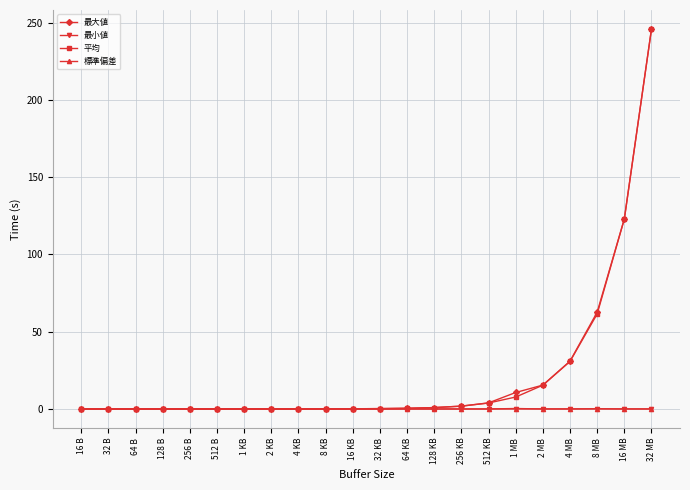

Count the number of data series in this chart.

4